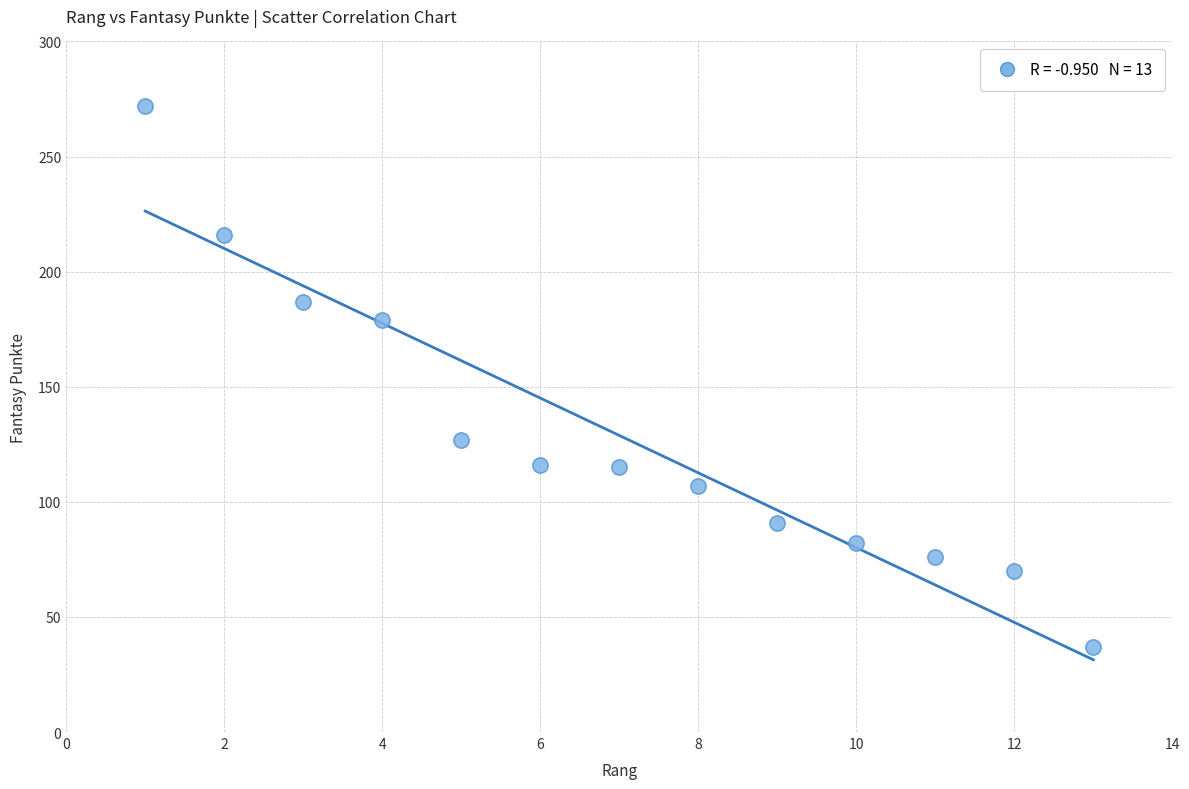

What is the range of Y values (max minus min)?

235